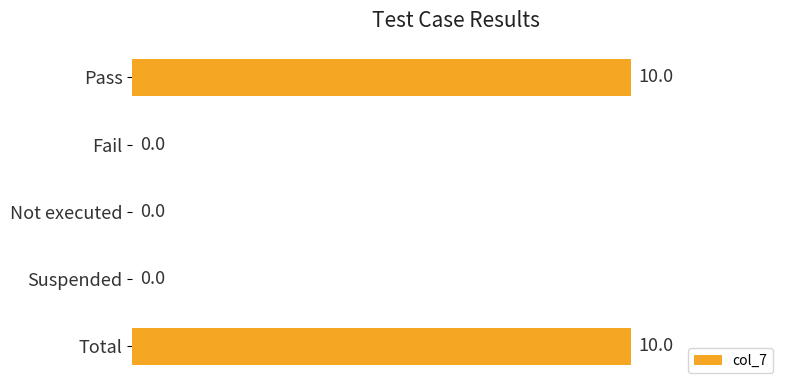

True or false: the data shows 10 at Total.

True